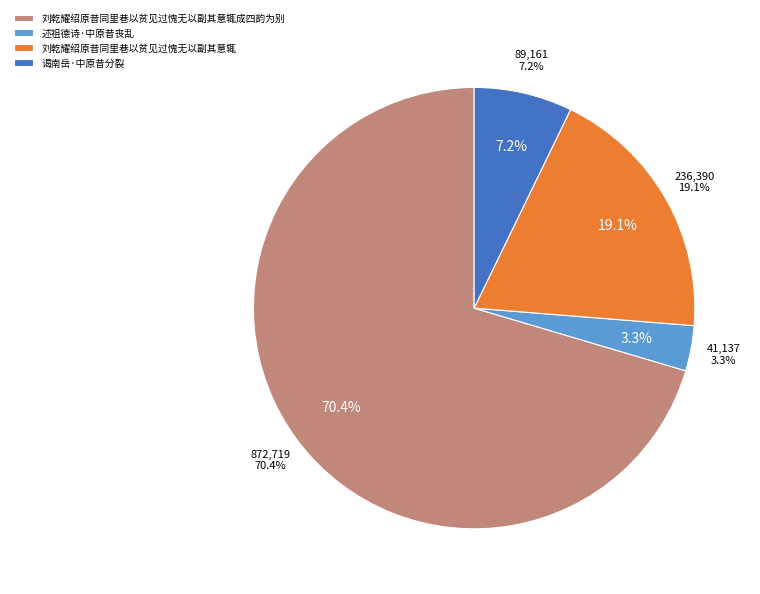

How many slices are in this pie chart?

4